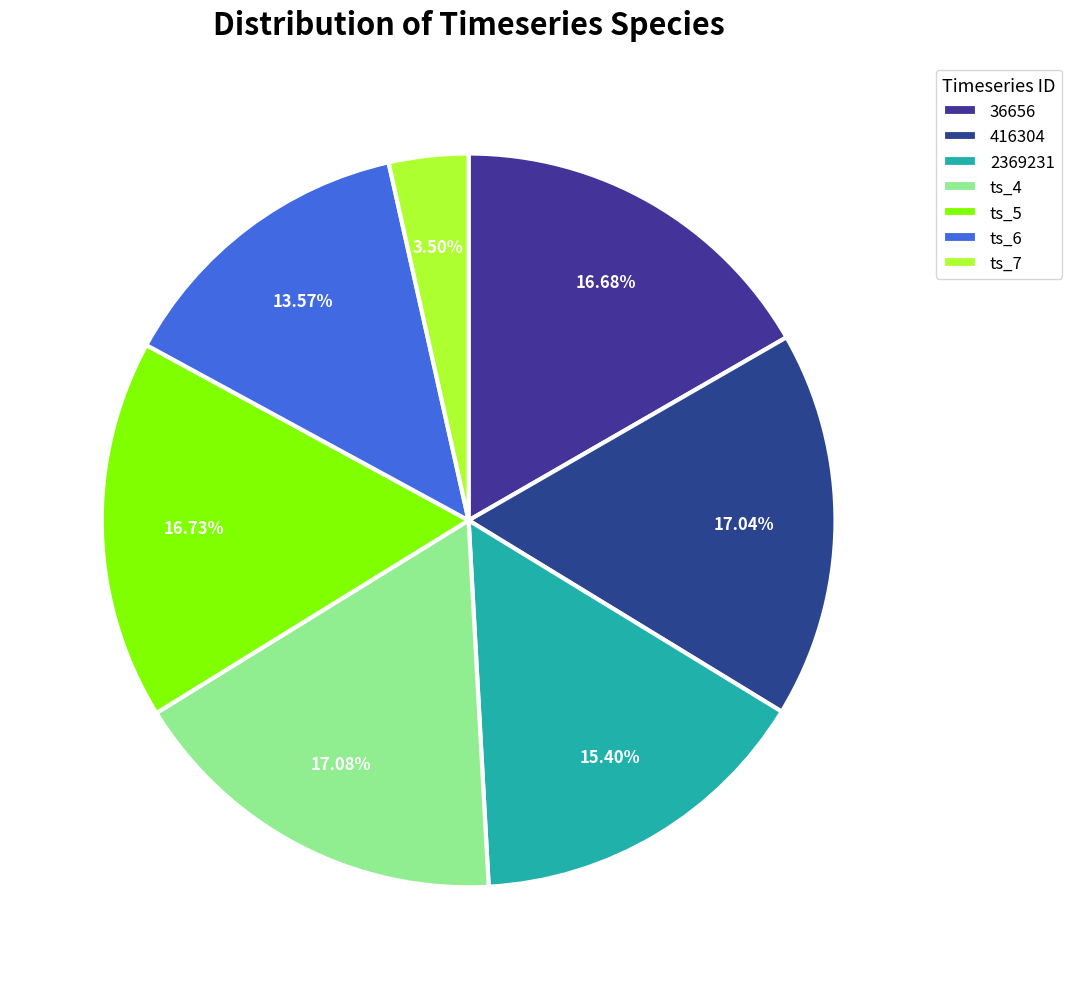

What percentage do 2369231 and 36656 together represent?

32.1%